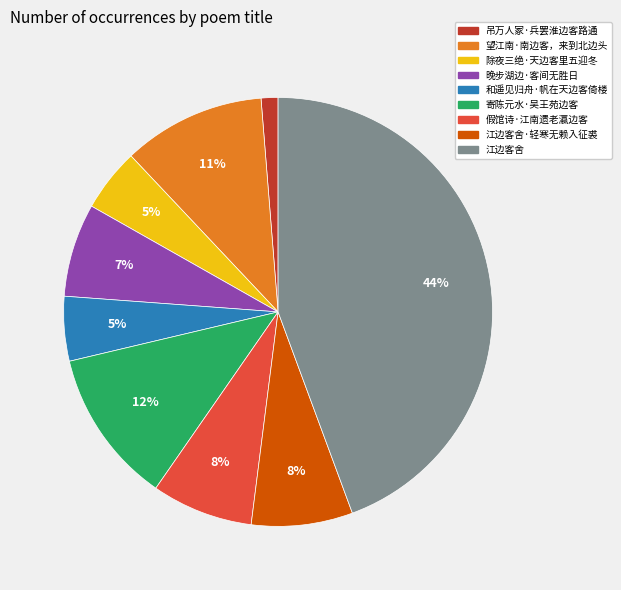

To the nearest percent, what is the difference between the largest and smallest slice percentages?

43%